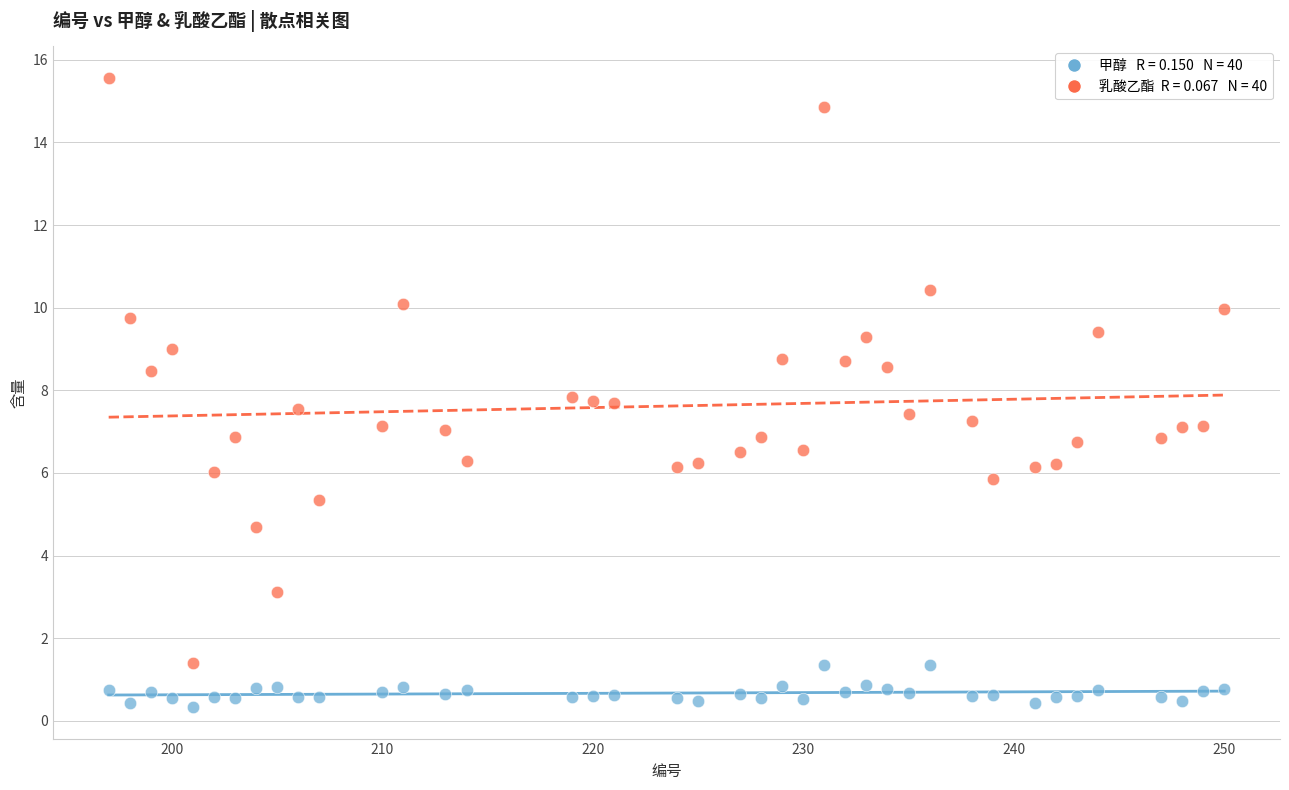

Across all data points, what is the range of X values (max minus min)?

53.0